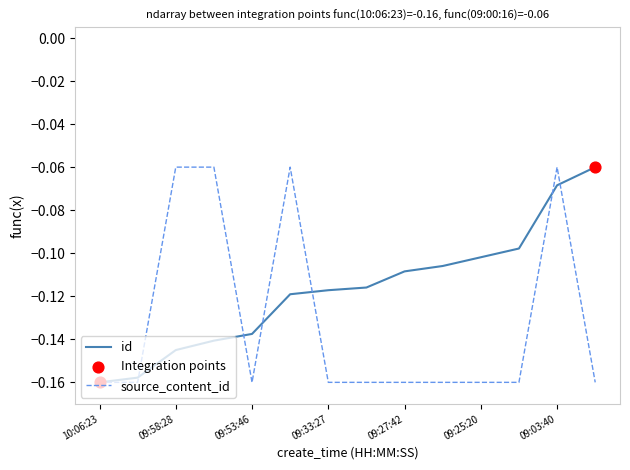

Which series has the largest total across all categories?

id